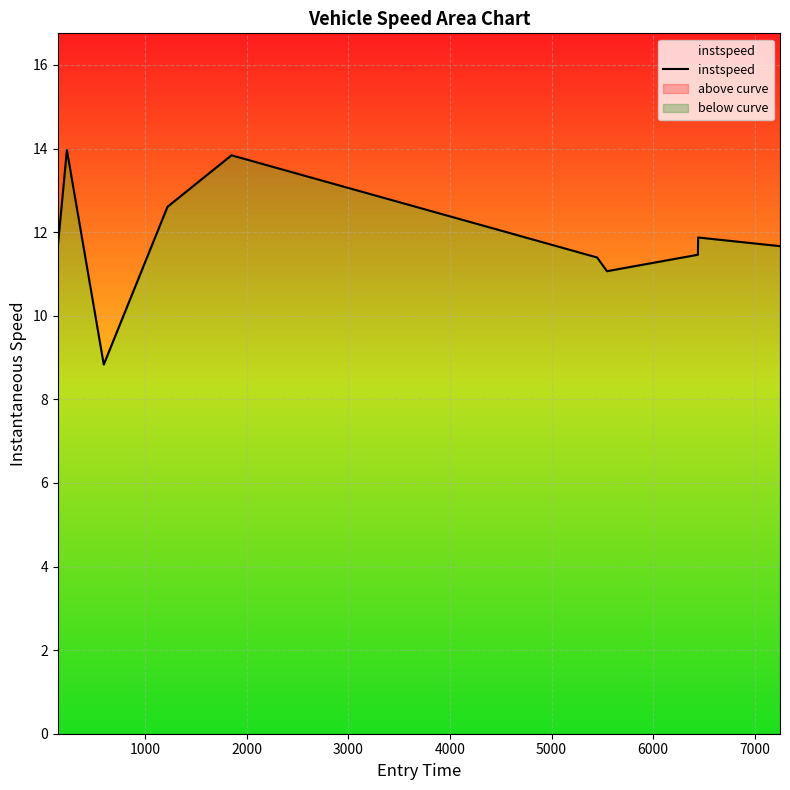

Reading left to right, extract all data points from this chart.

11.6	14.0	8.8	12.6	13.8	11.4	11.1	11.5	11.9	11.7